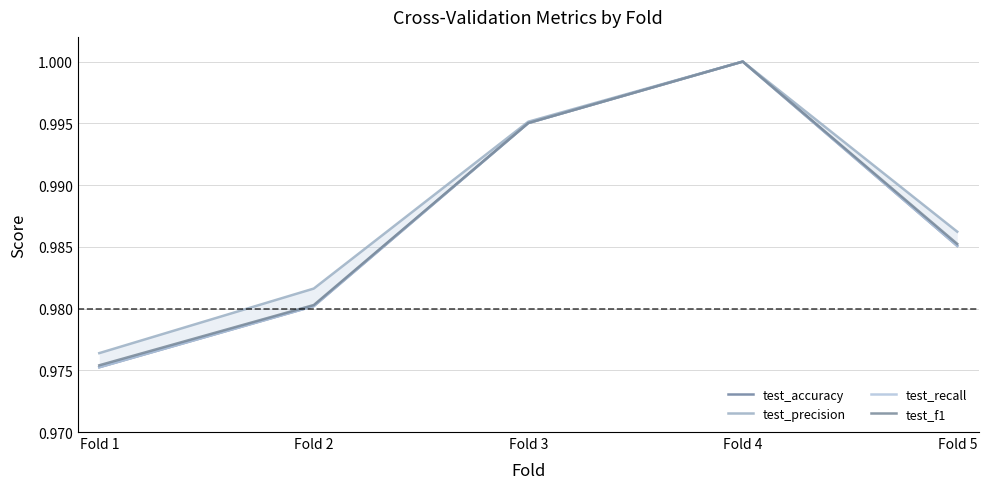

What are all the series names shown in the legend?

test_accuracy, test_precision, test_recall, test_f1